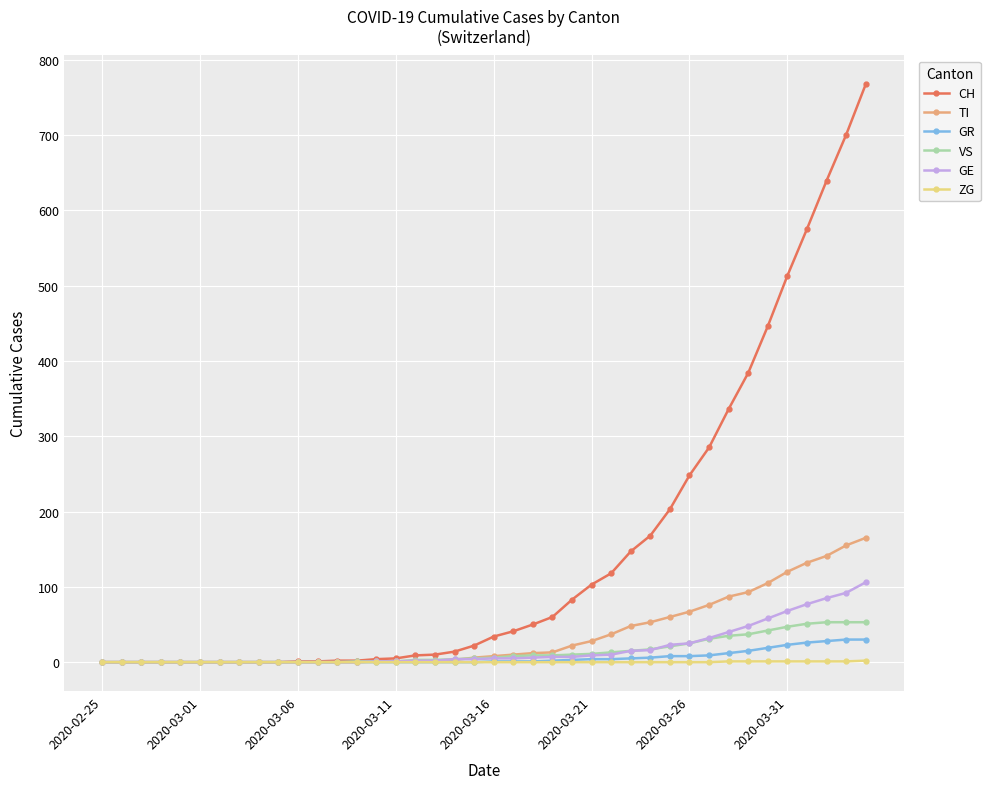

Which series has the largest total across all categories?

CH